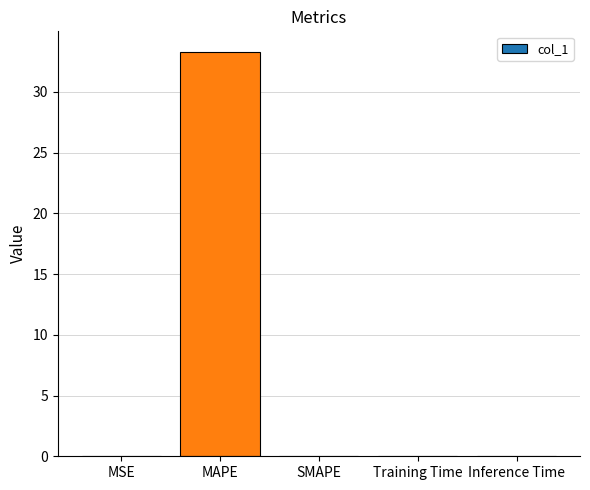

The value at Inference Time is 0.0. True or false?

True